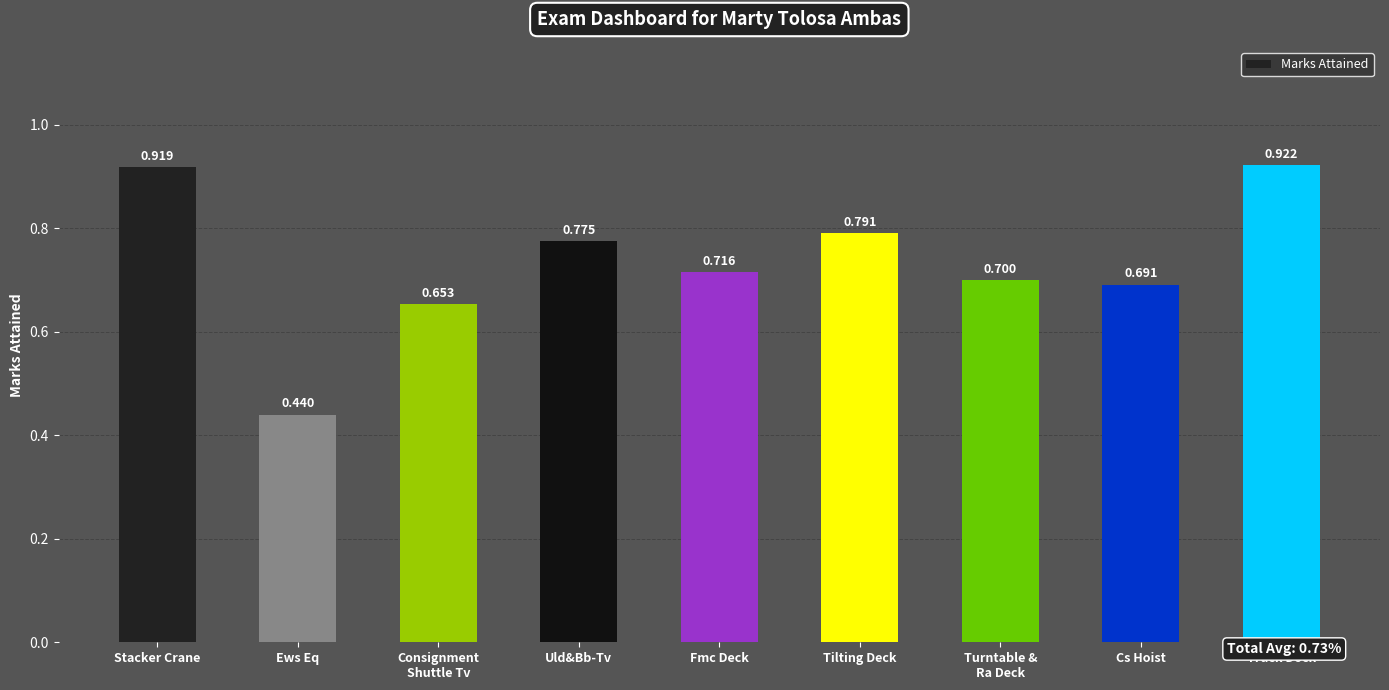

What is the change in value from Consignment
Shuttle Tv to Tilting Deck?

+0.1